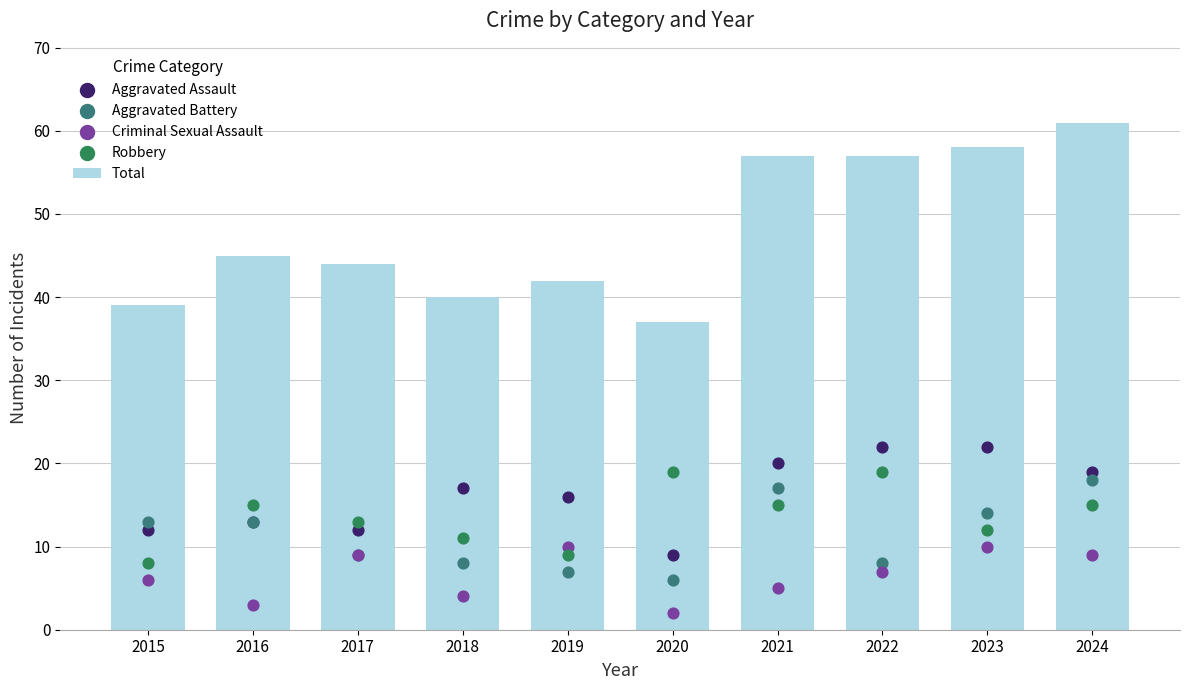

What are all the series names shown in the legend?

Total, Aggravated Assault, Aggravated Battery, Criminal Sexual Assault, Robbery